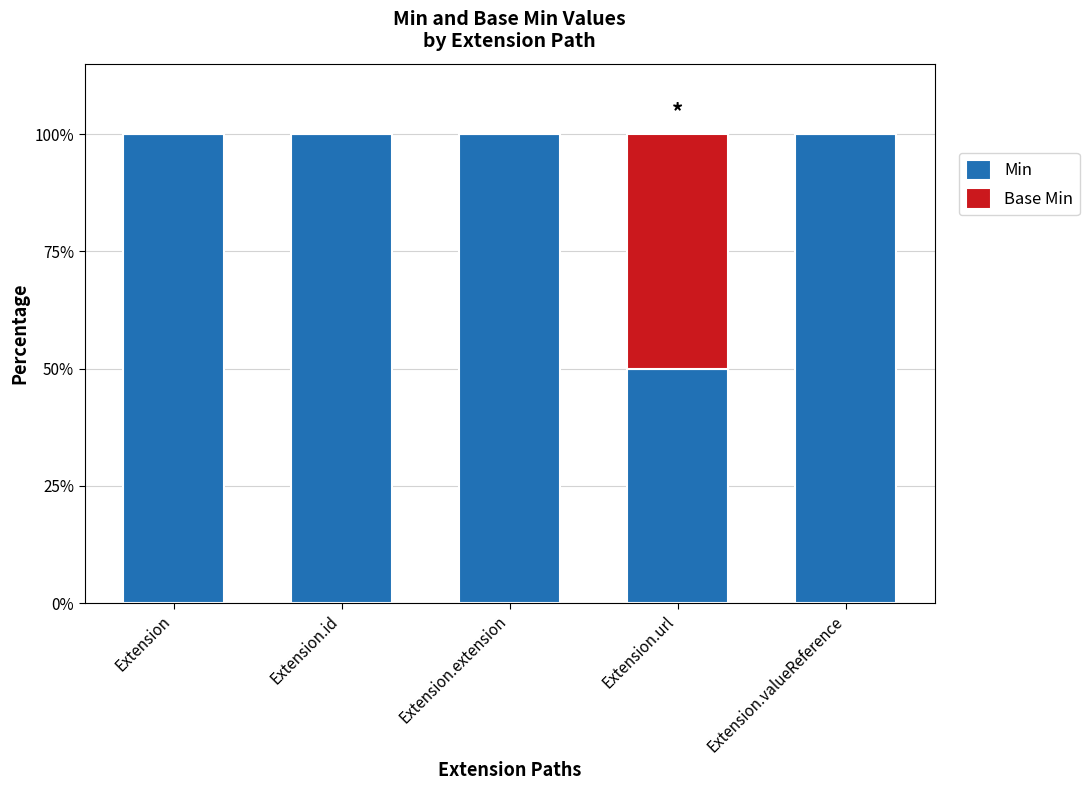

Reading right to left, what are the values for Min?

Extension.valueReference=100	Extension.url=50	Extension.extension=100	Extension.id=100	Extension=100